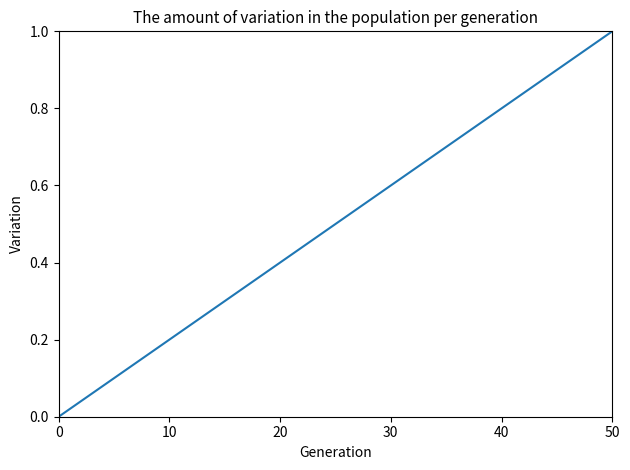

Does the chart have visible grid lines?

No